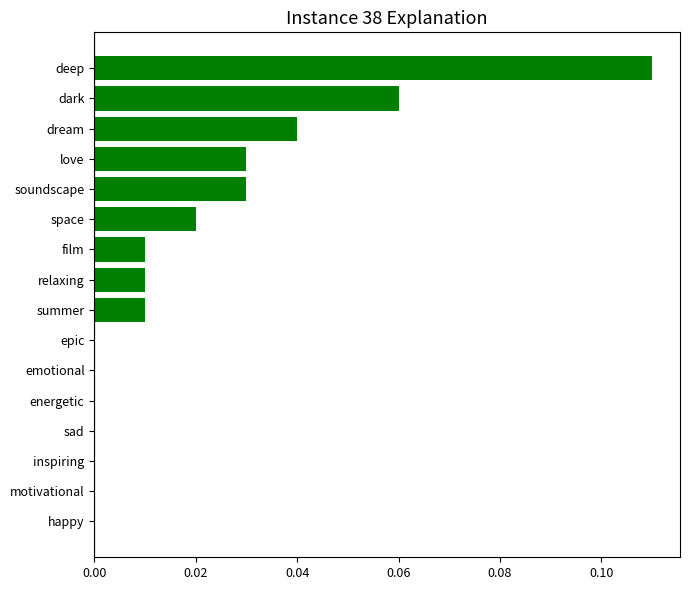

Which category has the highest value across all series?

deep